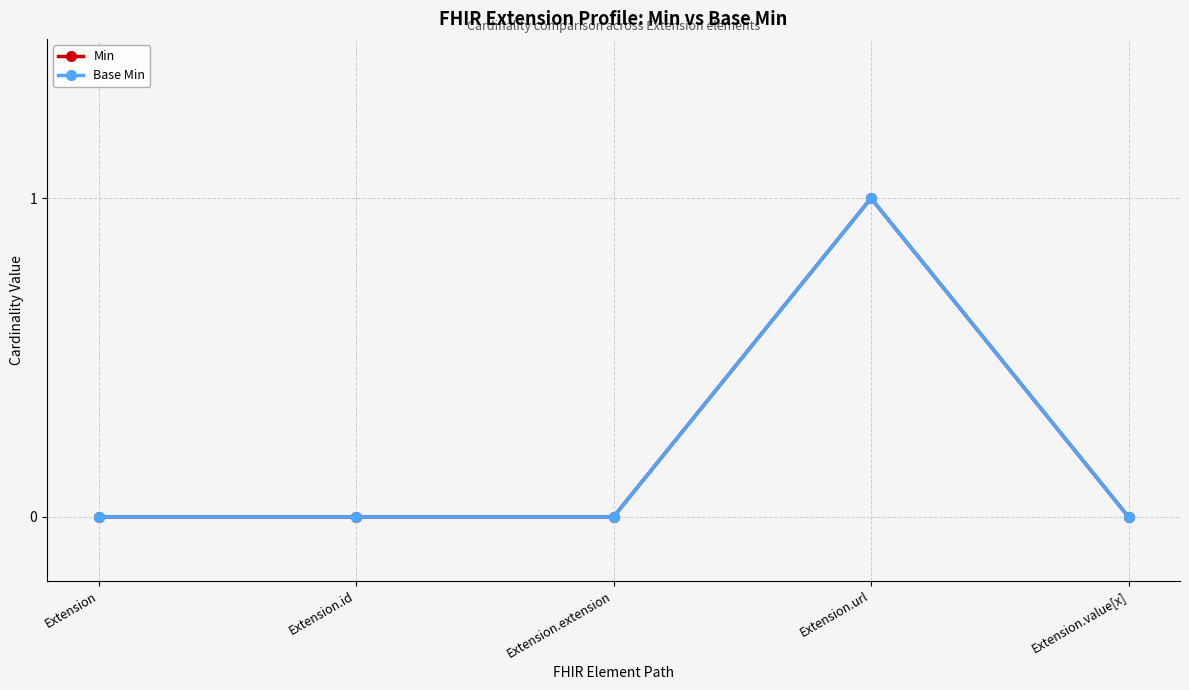

The Base Min series shows 0 at Extension.value[x]. True or false?

True